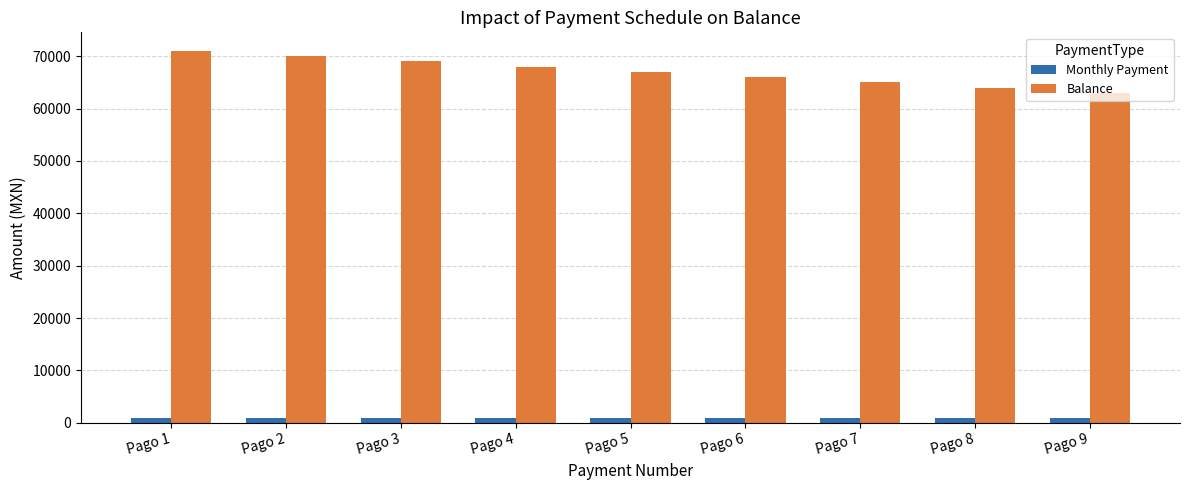

Reading left to right, what are all the values shown in this chart?

Monthly Payment: Pago 1=1000	Pago 2=1000	Pago 3=1000	Pago 4=1000	Pago 5=1000	Pago 6=1000	Pago 7=1000	Pago 8=1000	Pago 9=1000
Balance: Pago 1=71000	Pago 2=70000	Pago 3=69000	Pago 4=68000	Pago 5=67000	Pago 6=66000	Pago 7=65000	Pago 8=64000	Pago 9=63000